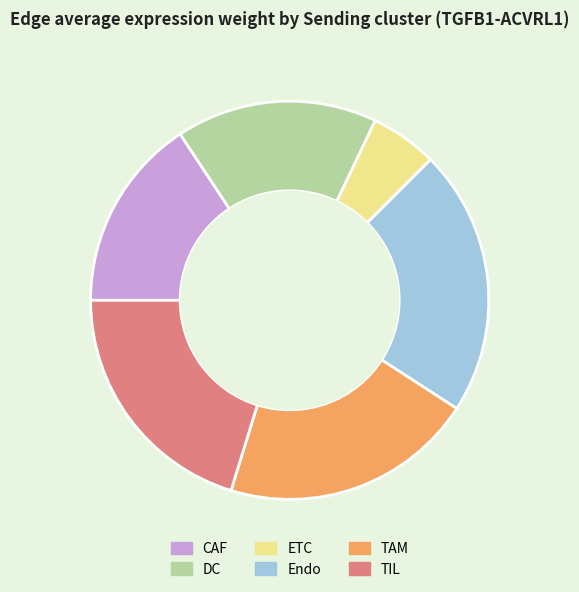

Which slice is the smallest?

ETC